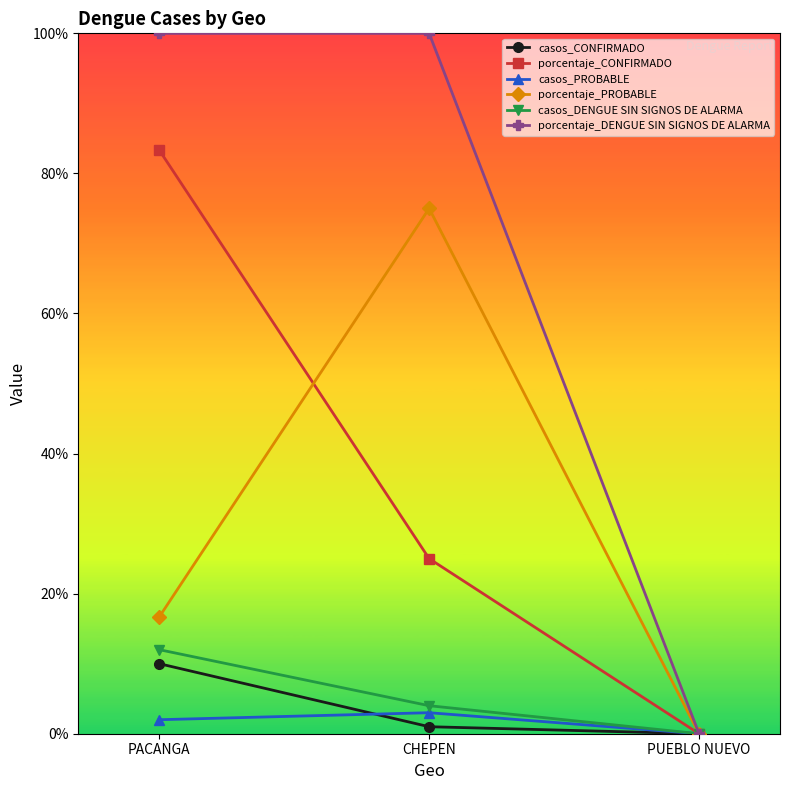

Reading right to left, what are all the values shown in this chart?

casos_CONFIRMADO: PUEBLO NUEVO=0.0	CHEPEN=1.0	PACANGA=10.0
porcentaje_CONFIRMADO: PUEBLO NUEVO=0.0	CHEPEN=25.0	PACANGA=83.3
casos_PROBABLE: PUEBLO NUEVO=0.0	CHEPEN=3.0	PACANGA=2.0
porcentaje_PROBABLE: PUEBLO NUEVO=0.0	CHEPEN=75.0	PACANGA=16.7
casos_DENGUE SIN SIGNOS DE ALARMA: PUEBLO NUEVO=0.0	CHEPEN=4.0	PACANGA=12.0
porcentaje_DENGUE SIN SIGNOS DE ALARMA: PUEBLO NUEVO=0.0	CHEPEN=100.0	PACANGA=100.0